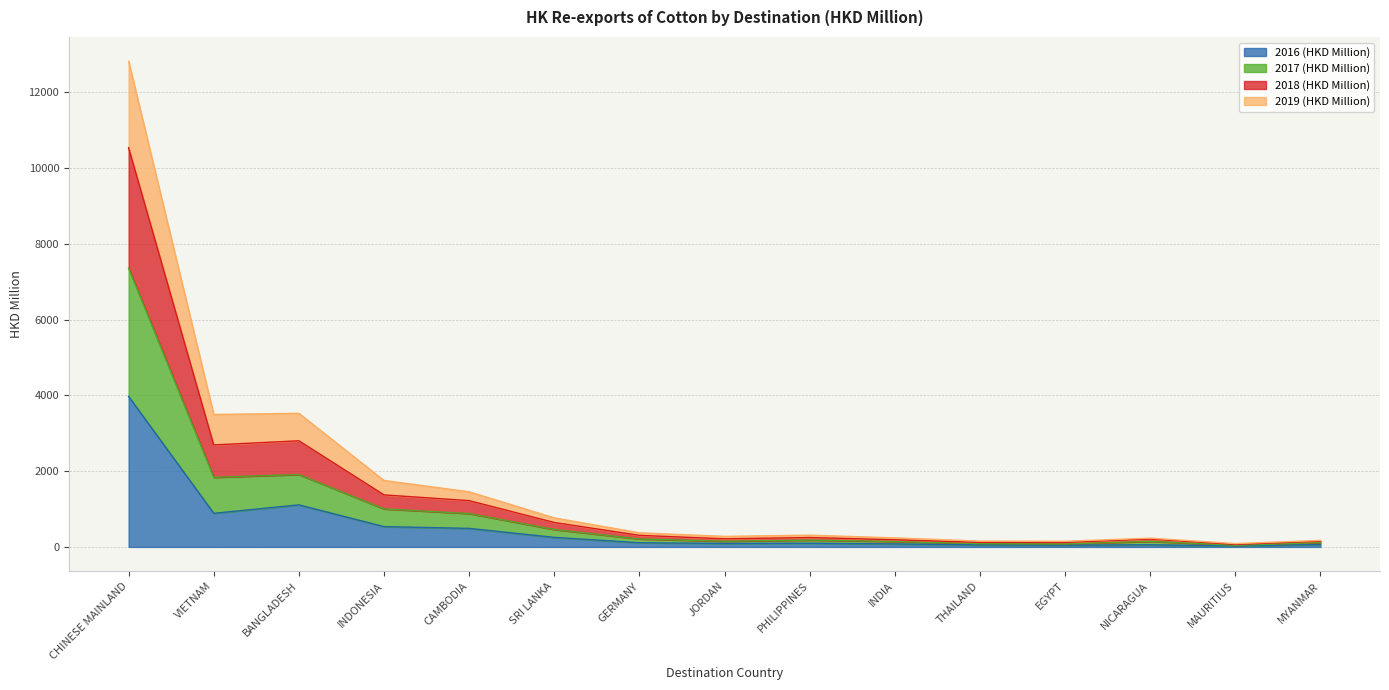

Between CAMBODIA and VIETNAM, which is larger?

VIETNAM